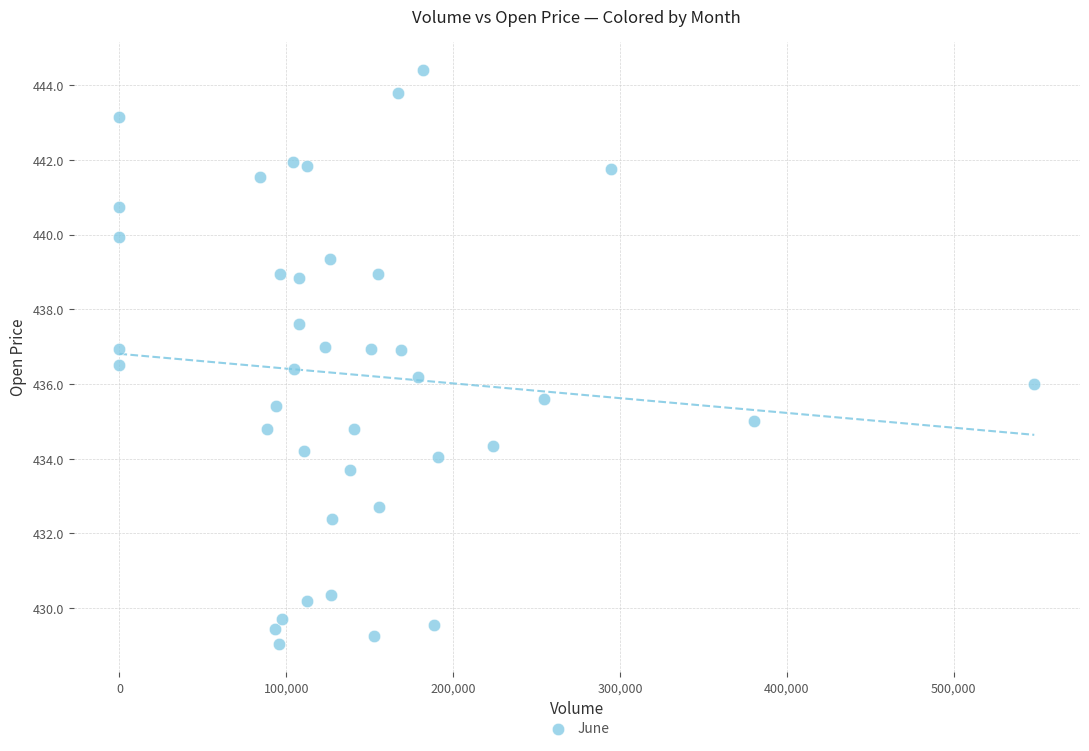

What is the range of Y values (max minus min)?

15.4